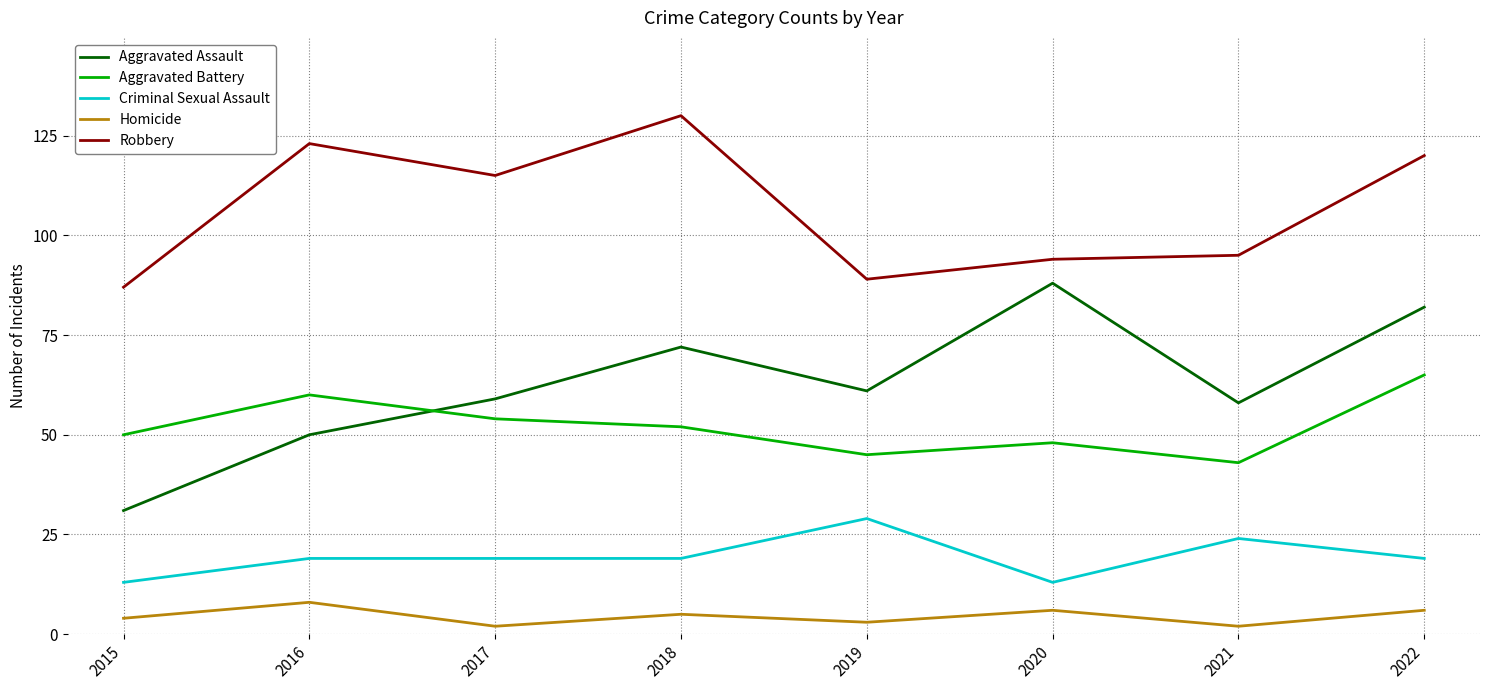

What is the difference between the maximum and minimum values in the Robbery series?

43